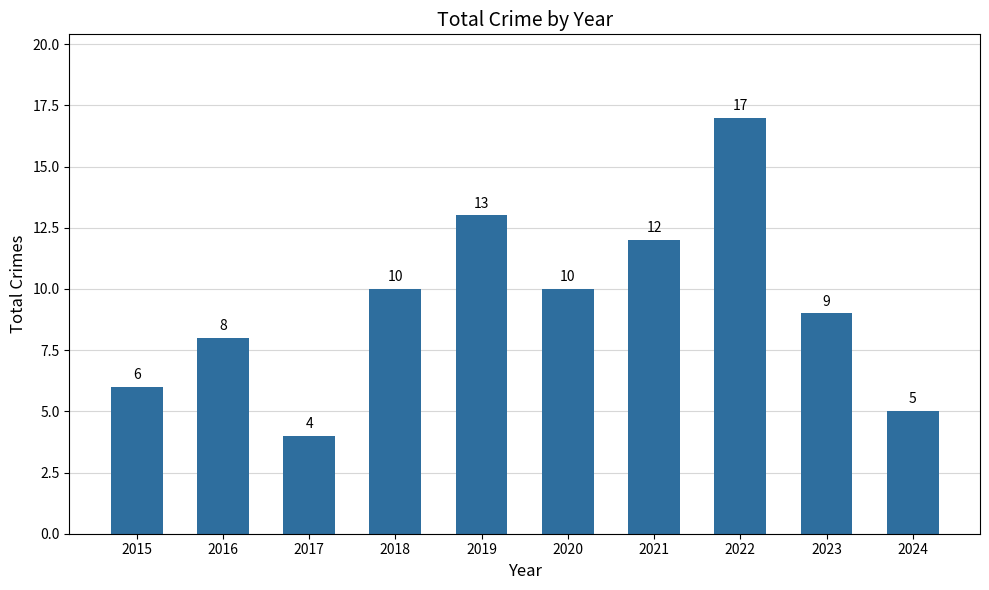

What is the value of the 4th bar from the left?

10